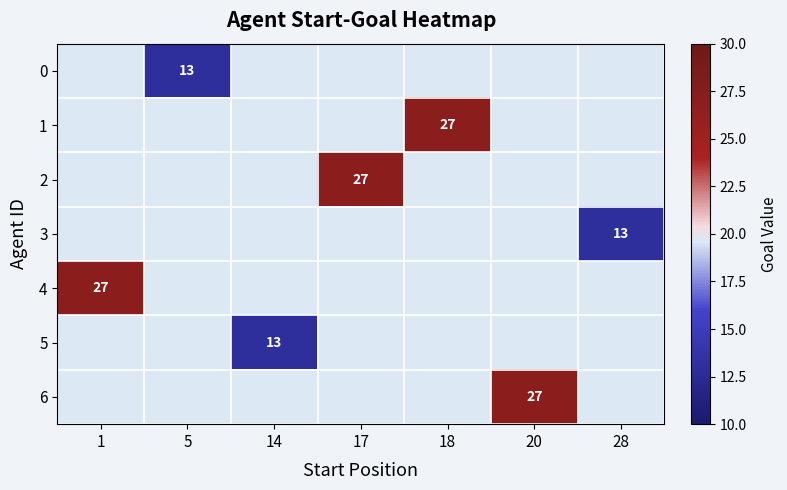

The value of 4 at 1 is 37. True or false?

False